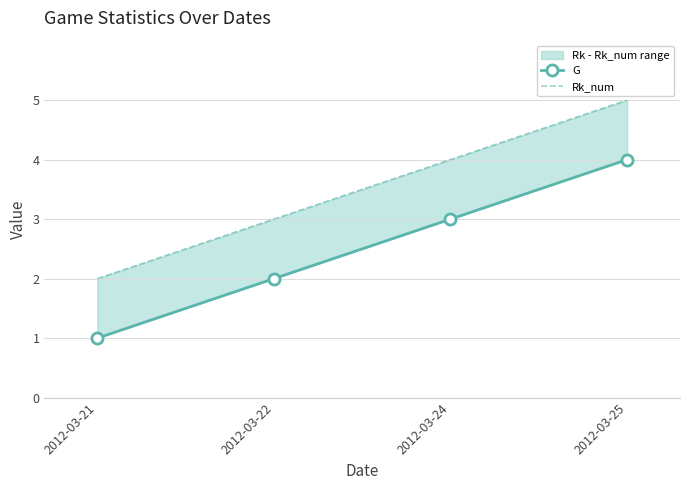

True or false: Rk_num and G intersect in this chart.

False